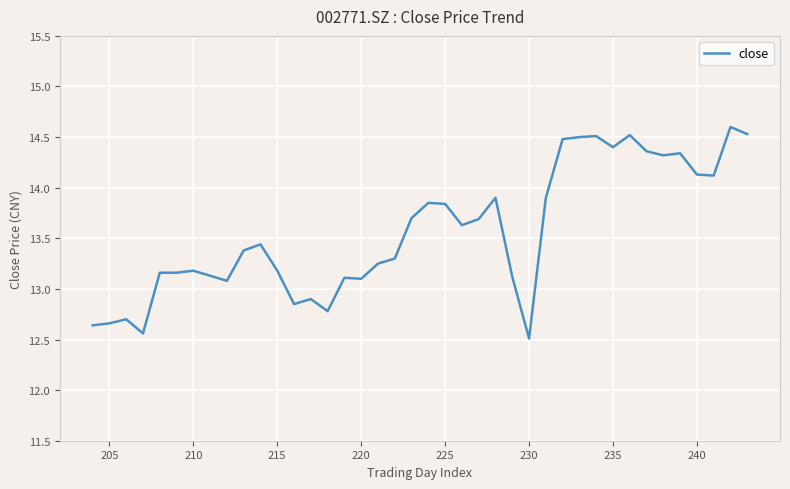

How many lines are shown in the chart?

1